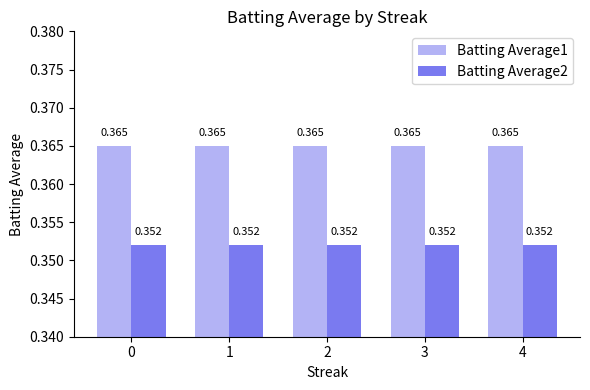

Rank the series at 2 from highest to lowest value.

Batting Average1, Batting Average2